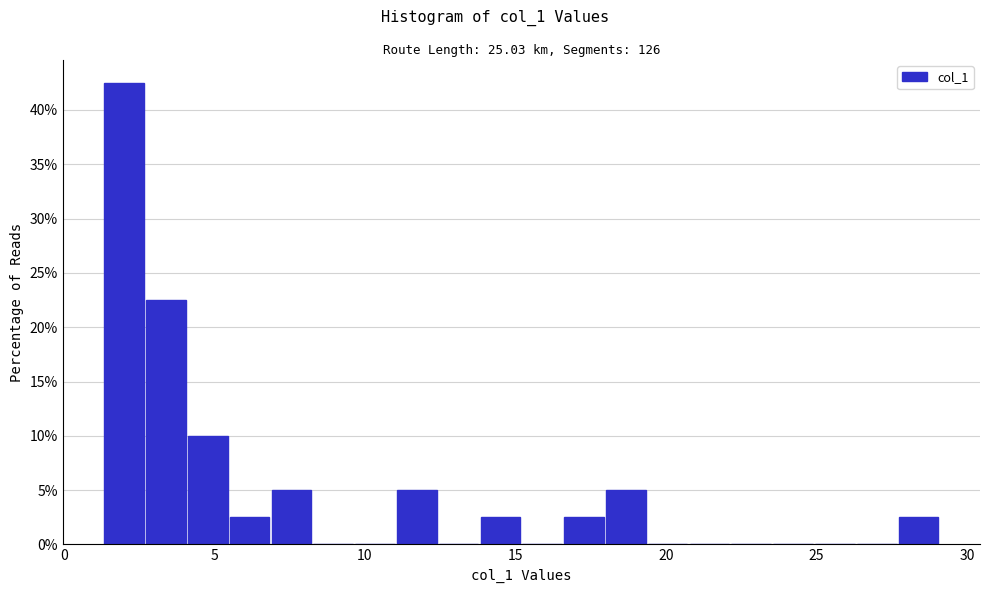

Read against the x-axis, roughly where is the centre of the tallest bar?

2.0